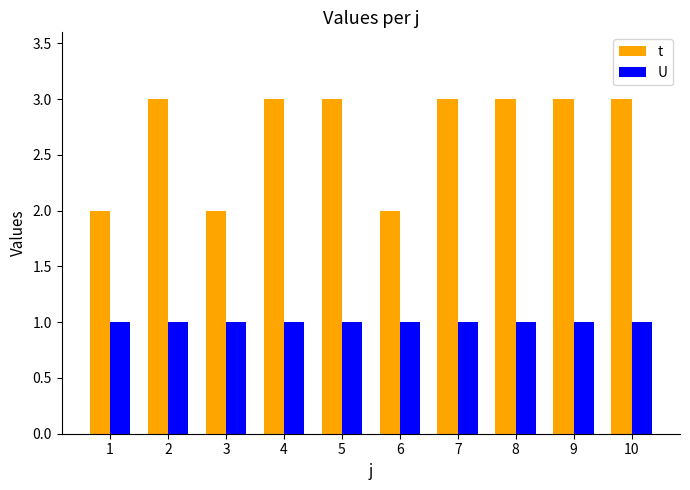

Reading left to right, list all the values displayed in this chart.

t: 2	3	2	3	3	2	3	3	3	3
U: 1	1	1	1	1	1	1	1	1	1